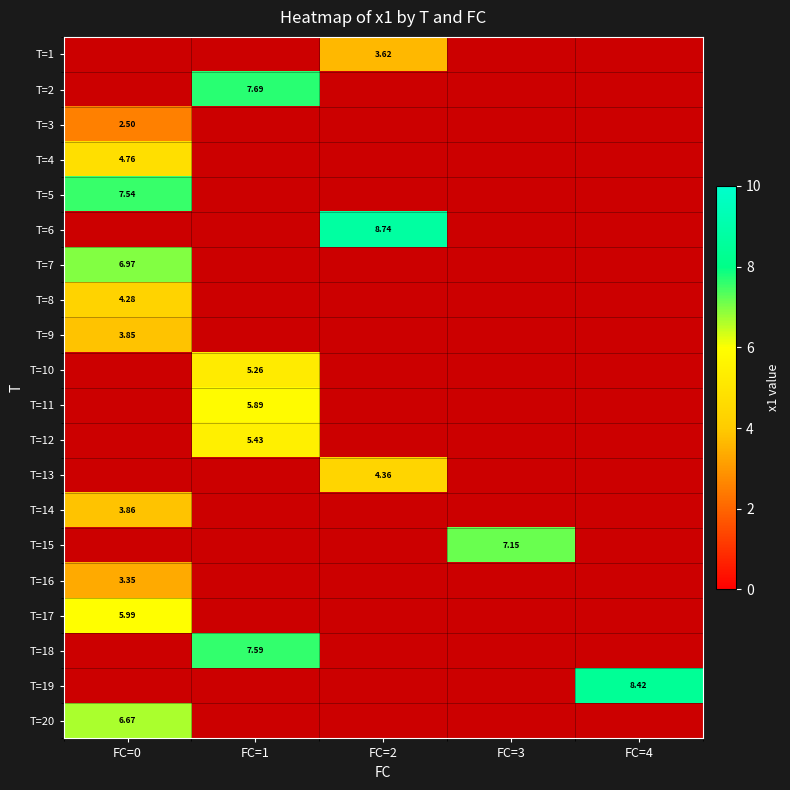

At which label does T=12 reach its minimum?

FC=0